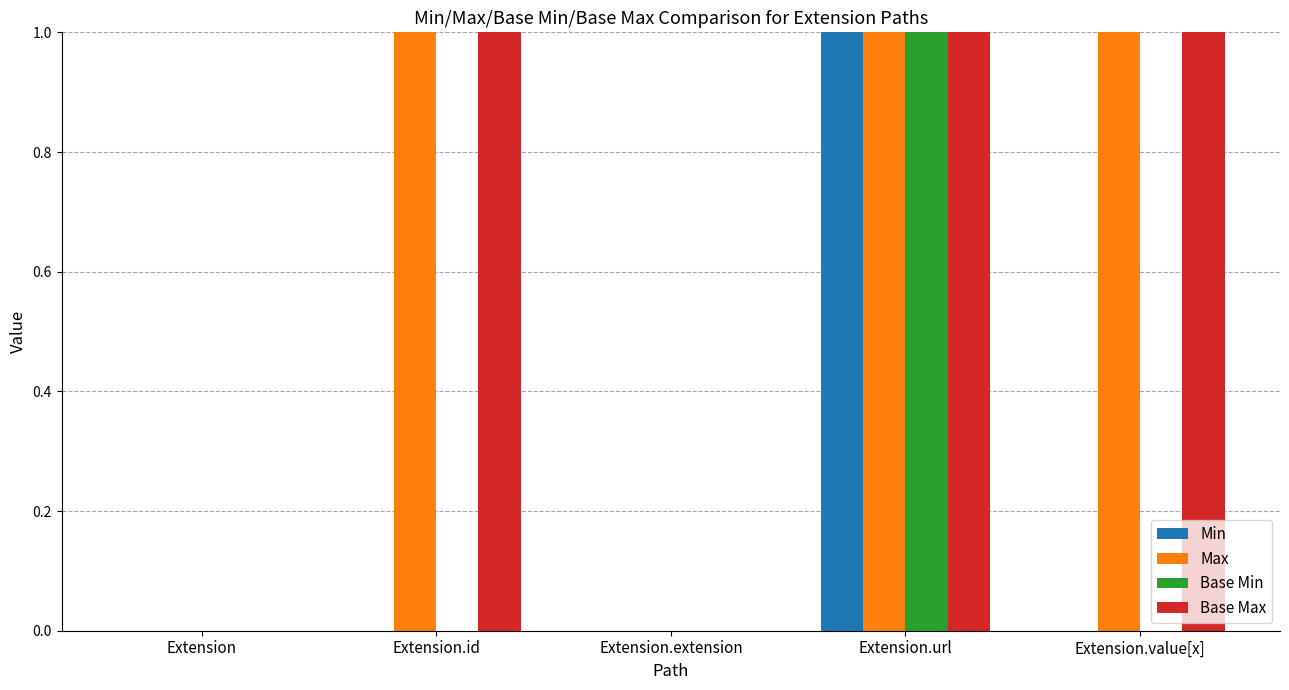

Count the number of data series in this chart.

4